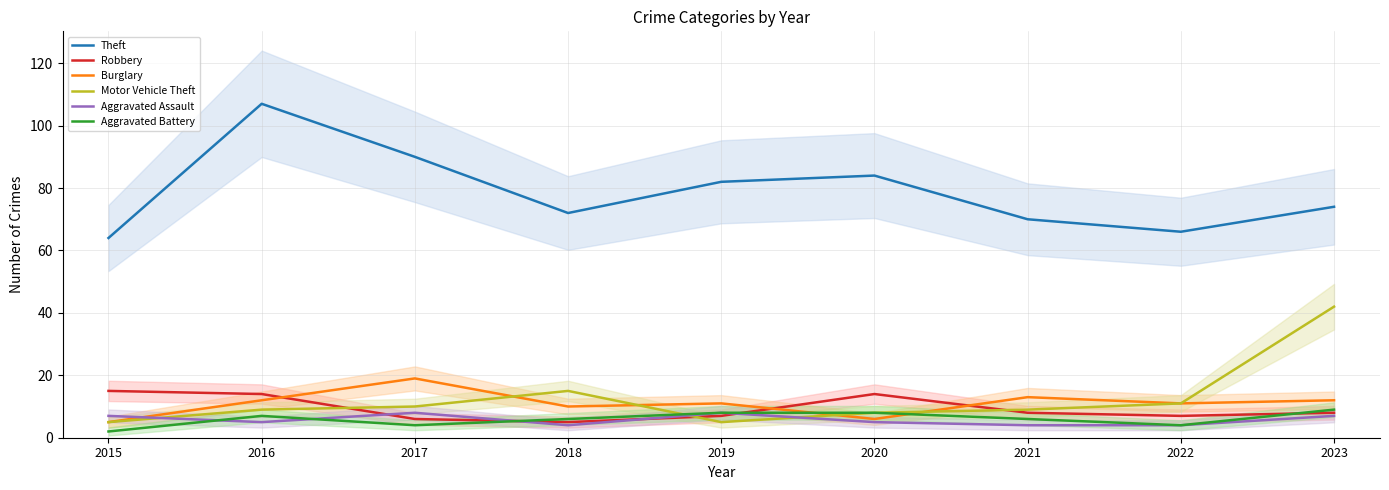

Between which two adjacent categories do Motor Vehicle Theft and Aggravated Battery first intersect?

2018 and 2019